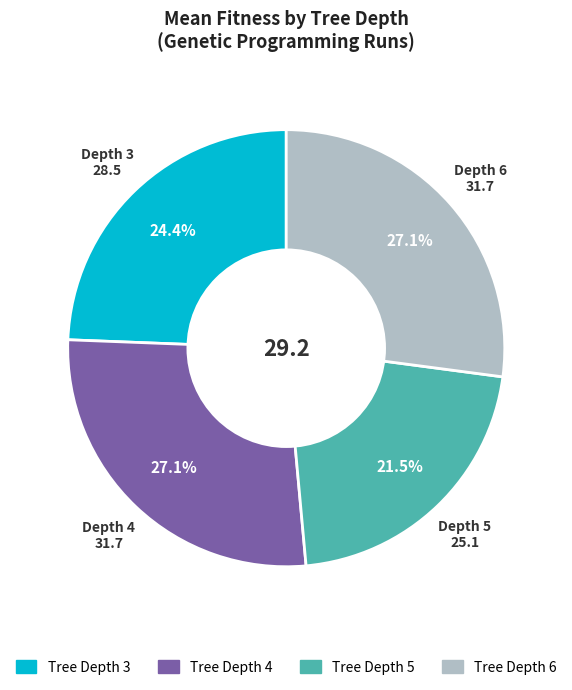

Is there any slice that represents more than half of the pie?

No